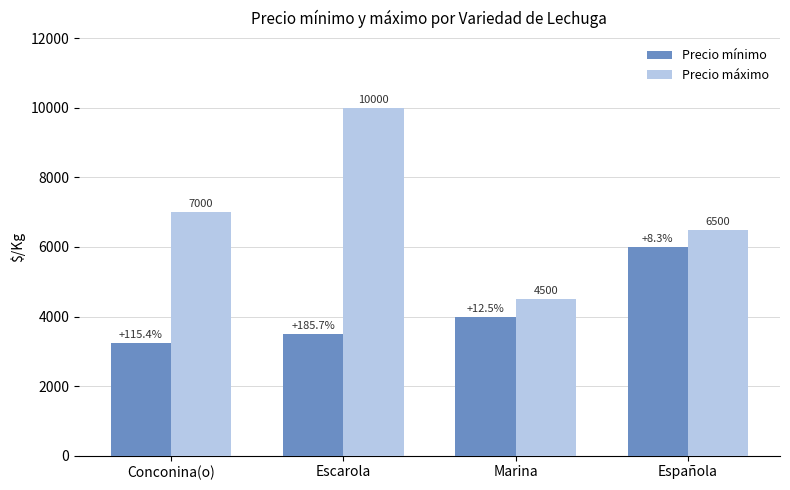

List the series in order of their overall mean, lowest first.

Precio mínimo, Precio máximo